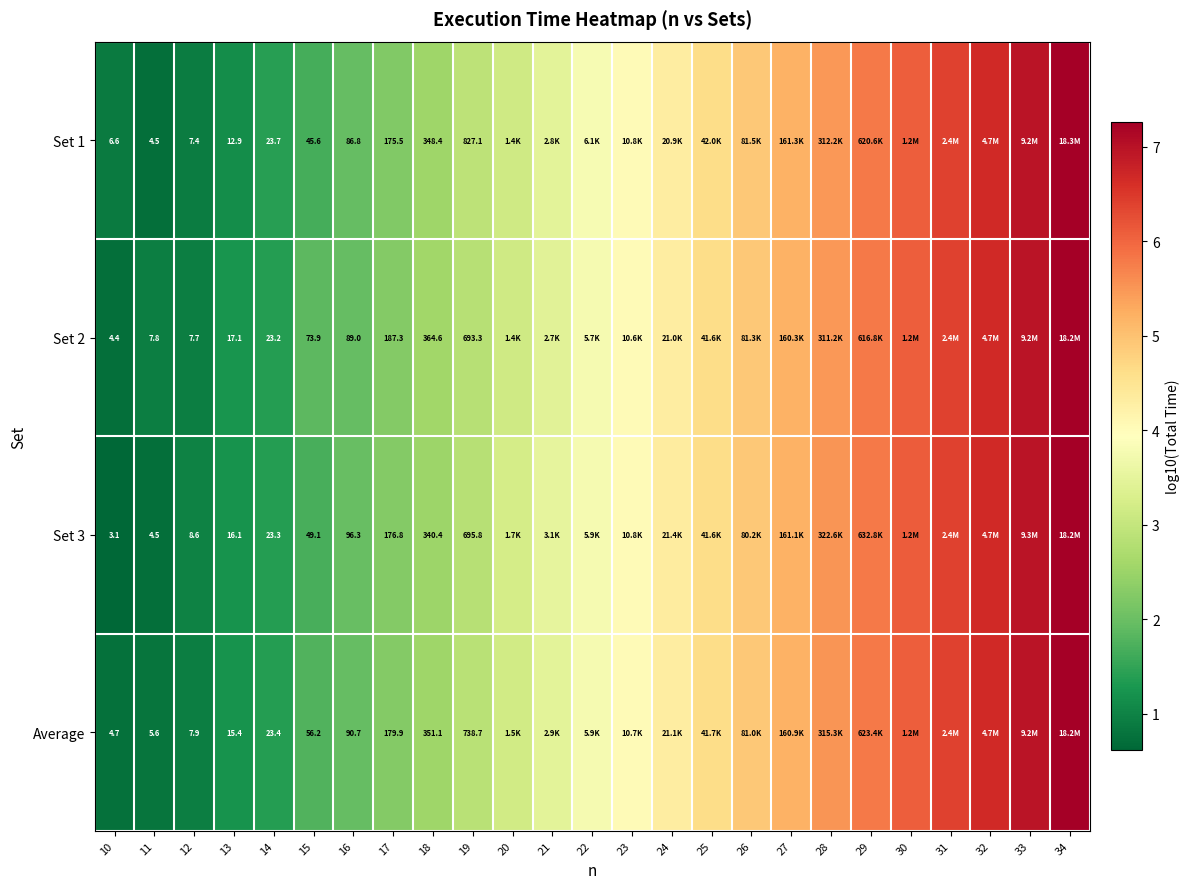

Is the value of Set 1 at 12 greater than the value of Set 3 at 11?

Yes